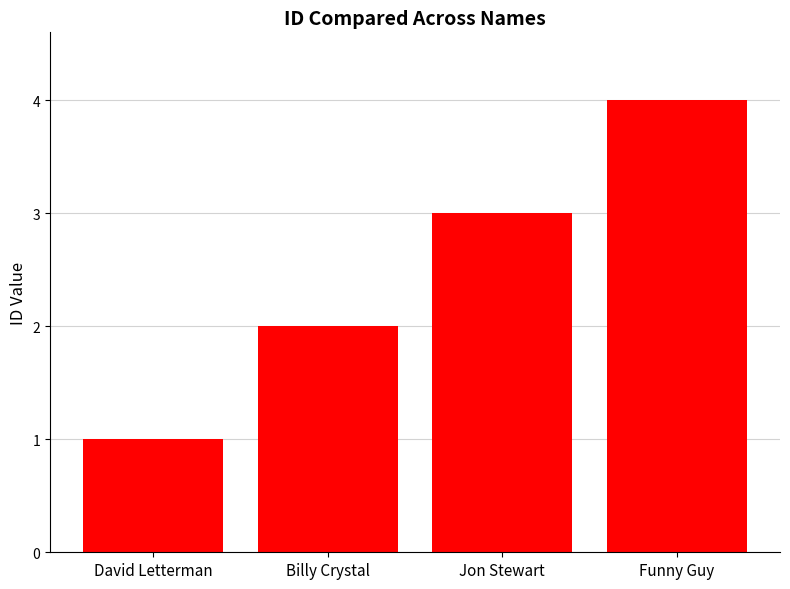

Read the value at Funny Guy.

4